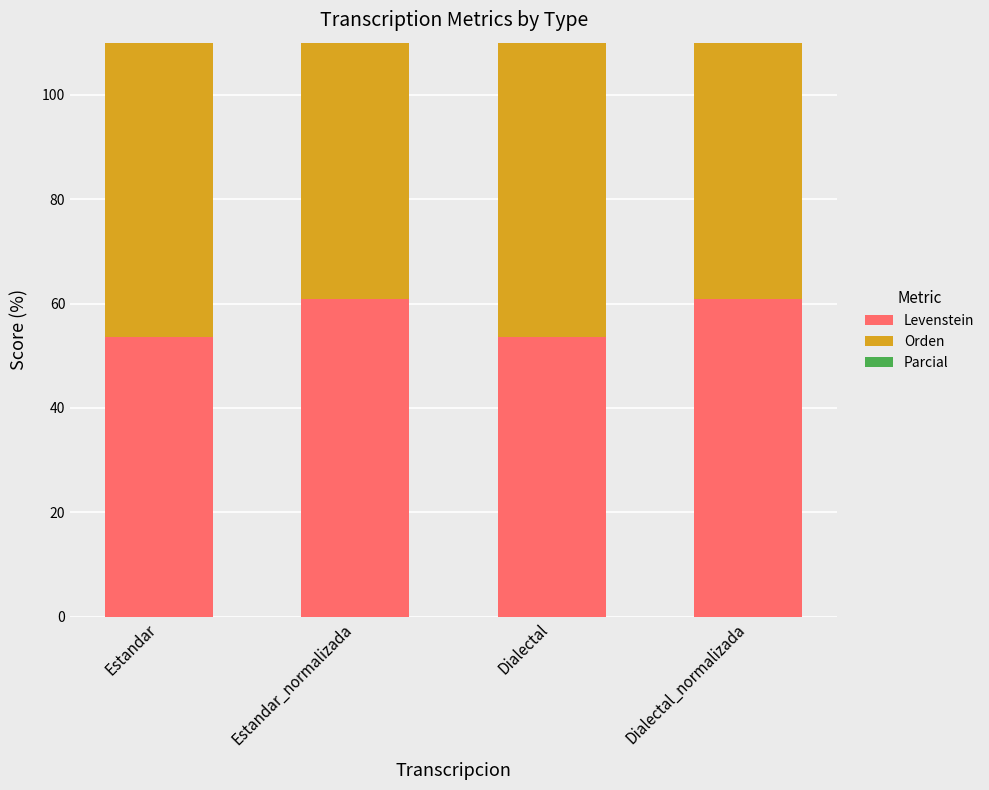

Rank the categories by Parcial value from lowest to highest.

Estandar, Dialectal, Estandar_normalizada, Dialectal_normalizada